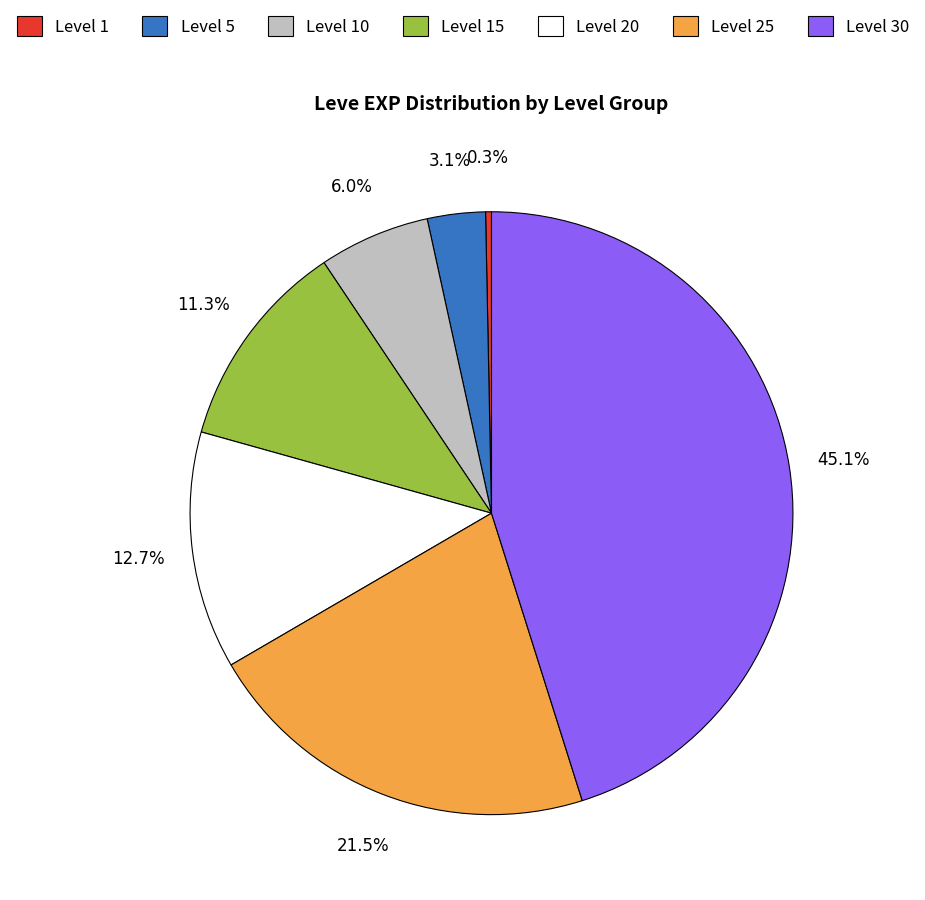

Do Level 1 and Level 20 together represent more than half of the pie?

No